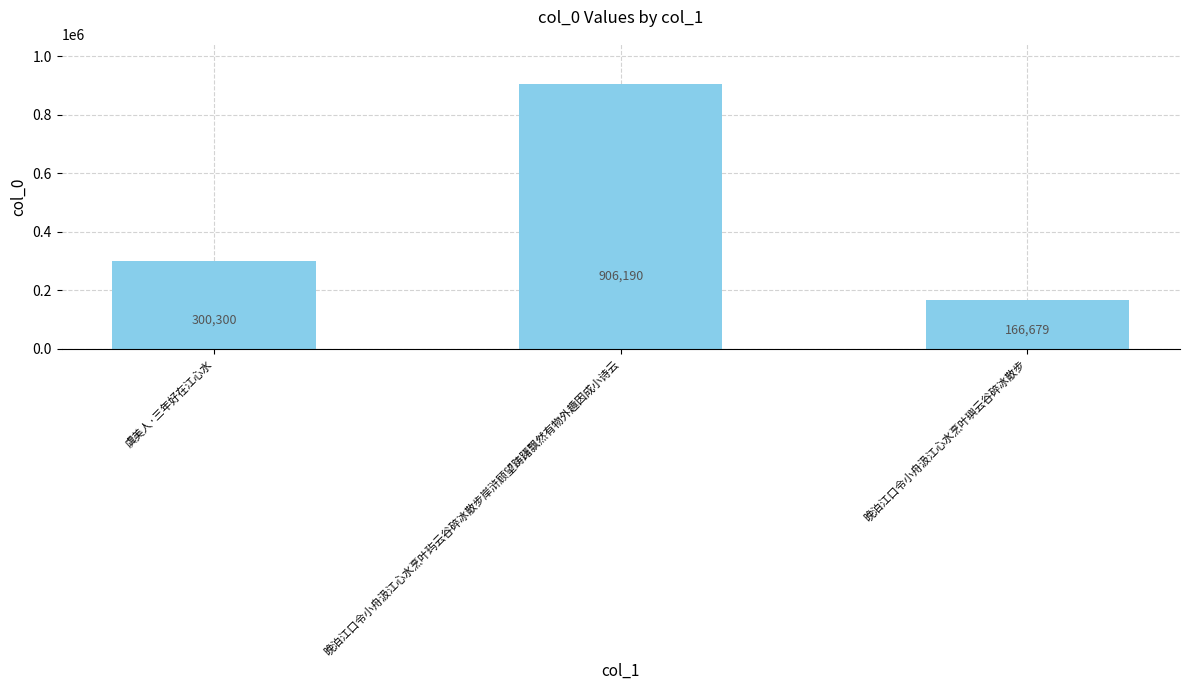

What position from the right is 晚泊江口令小舟汲江心水烹叶玙云谷碎冰散步岸浒顾望踌躇飘然有物外趣因成小诗云?

2